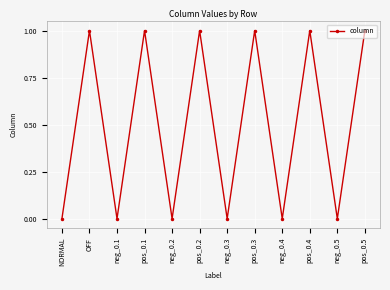

Between pos_0.2 and neg_0.3, which is larger?

pos_0.2